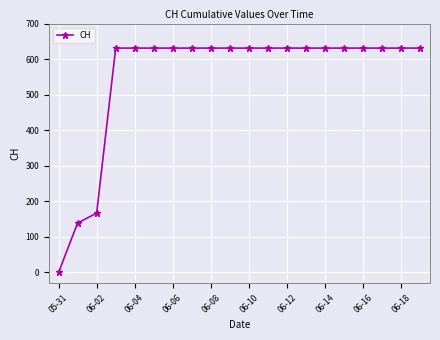

What is the sum of all values?

11033